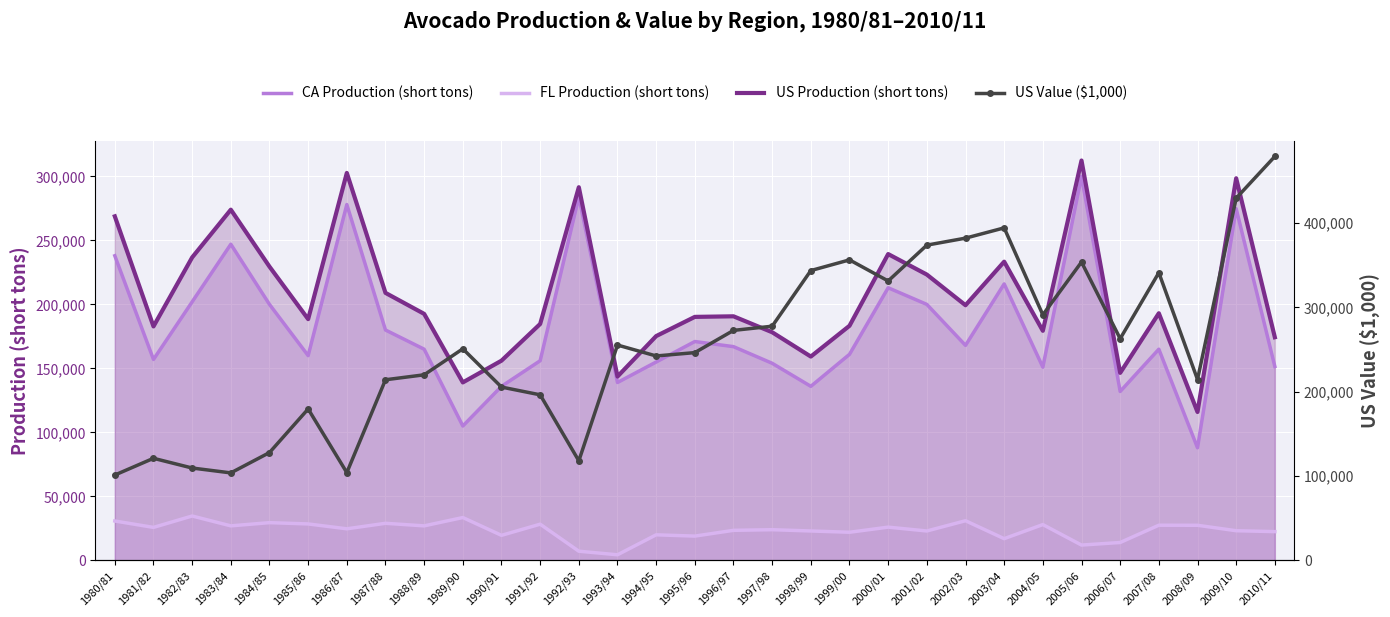

What is the difference between the maximum and minimum values in the US Production (short tons) series?

196450